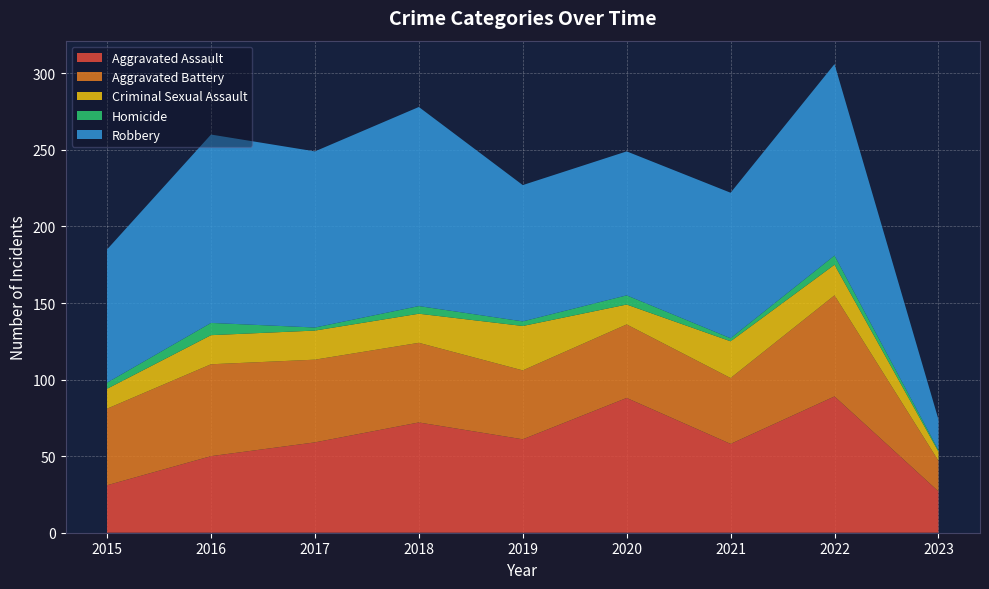

Reading left to right, extract all data points from this chart.

Aggravated Assault: 31	50	59	72	61	88	58	89	27
Aggravated Battery: 50	60	54	52	45	48	43	66	20
Criminal Sexual Assault: 13	19	19	19	29	13	24	20	6
Homicide: 4	8	2	5	3	6	2	6	1
Robbery: 87	123	115	130	89	94	95	125	20